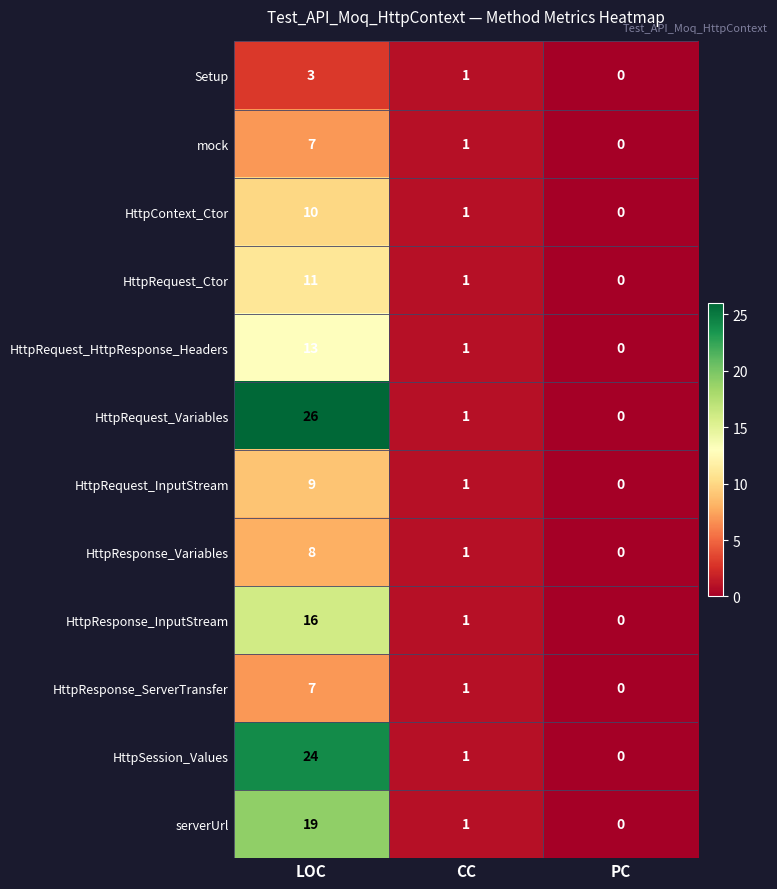

True or false: serverUrl has a value of 7 at LOC.

False